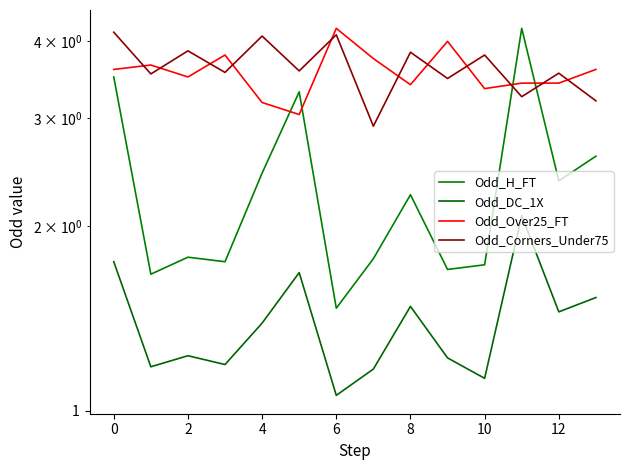

The Odd_Corners_Under75 series shows 3.2 at 11. True or false?

True